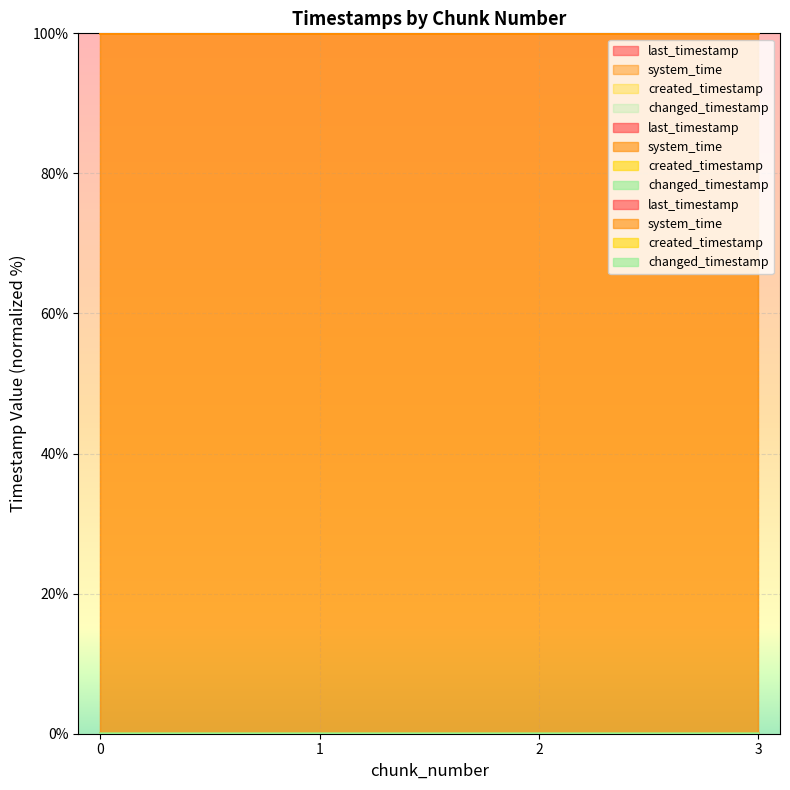

What is the total value across all series at 1?

100.0